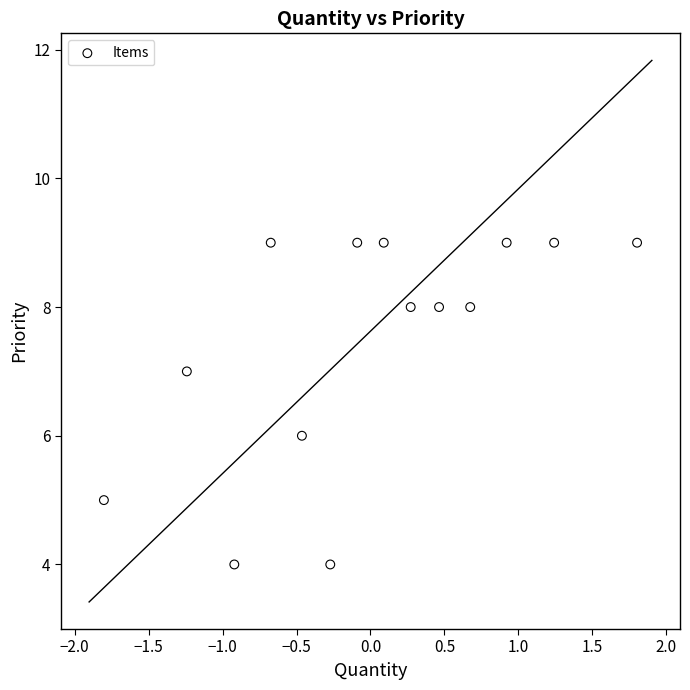

What is the range of Y values (max minus min)?

5